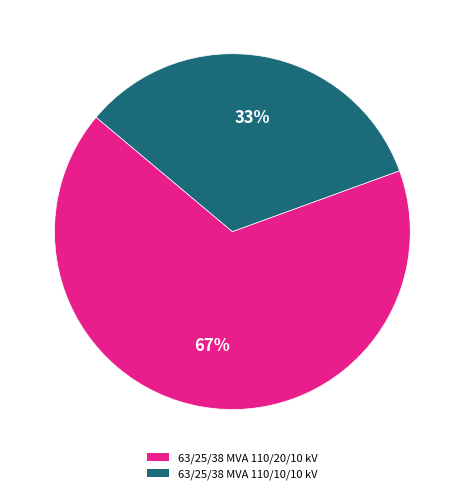

What is the majority slice?

63/25/38 MVA 110/20/10 kV